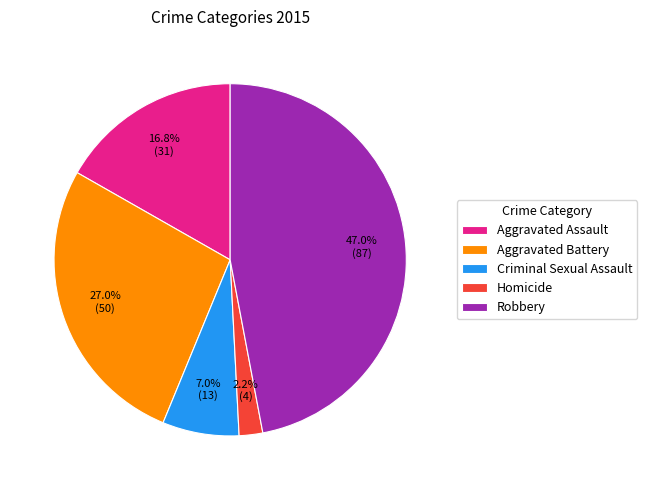

The Aggravated Assault slice represents 17% of the pie. True or false?

True